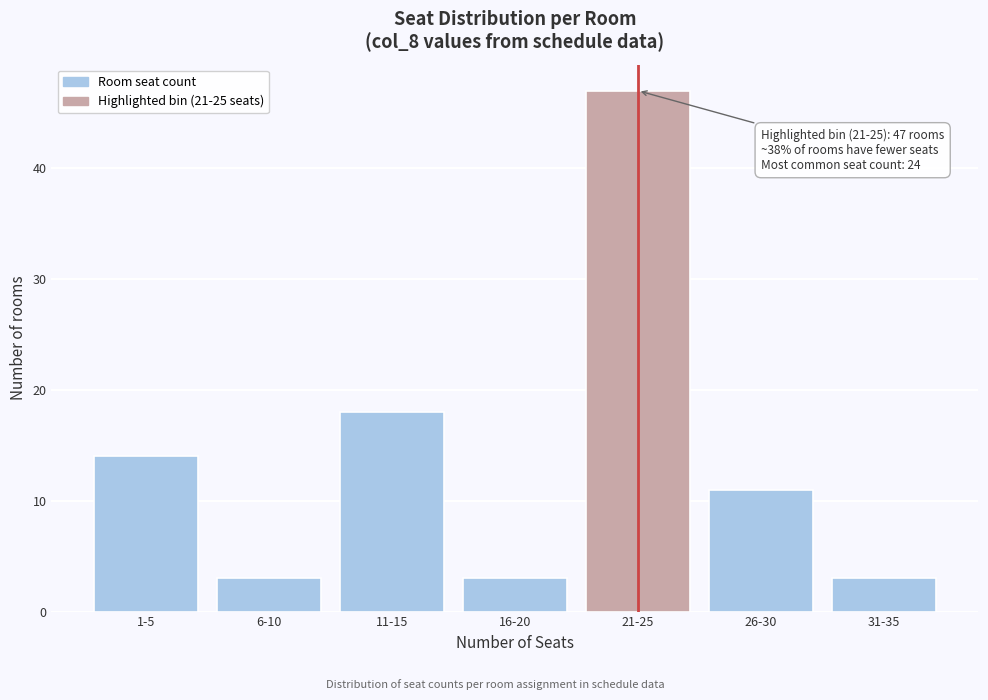

Reading left to right, list all the values displayed in this chart.

14	3	18	3	47	11	3